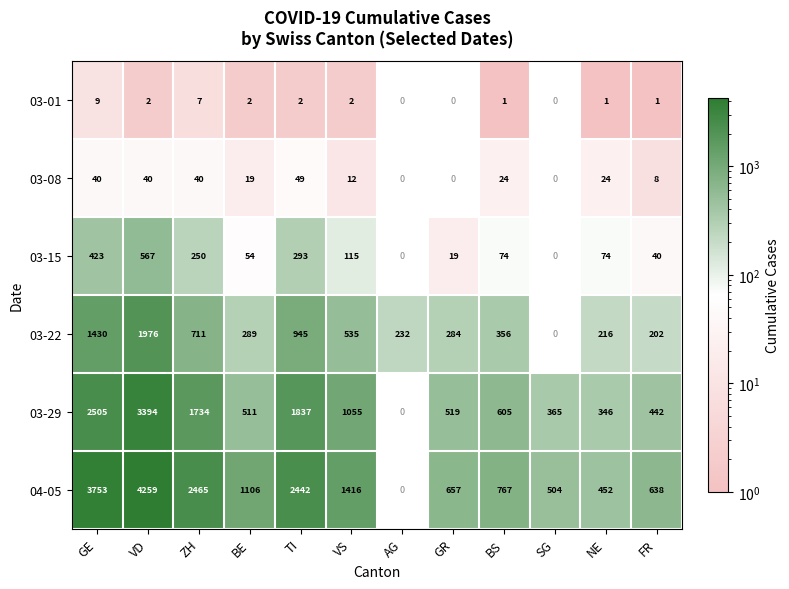

Where is 03-15 nearest to the value 283?

TI